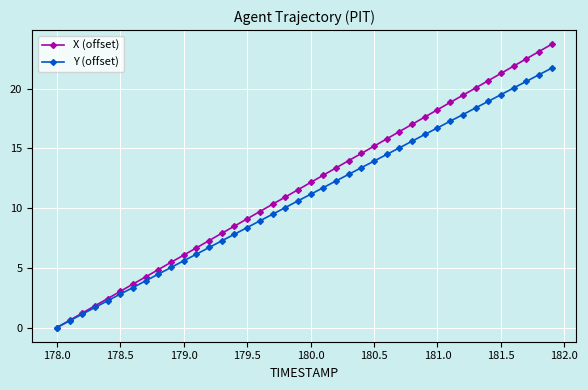

Which series has the largest range (max minus min)?

X (offset)